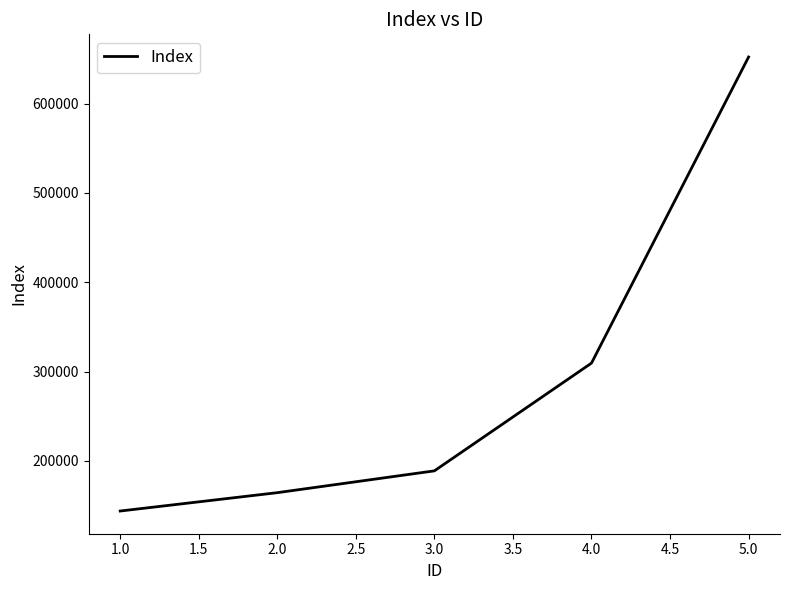

What value does the data have at 4.0?

309500